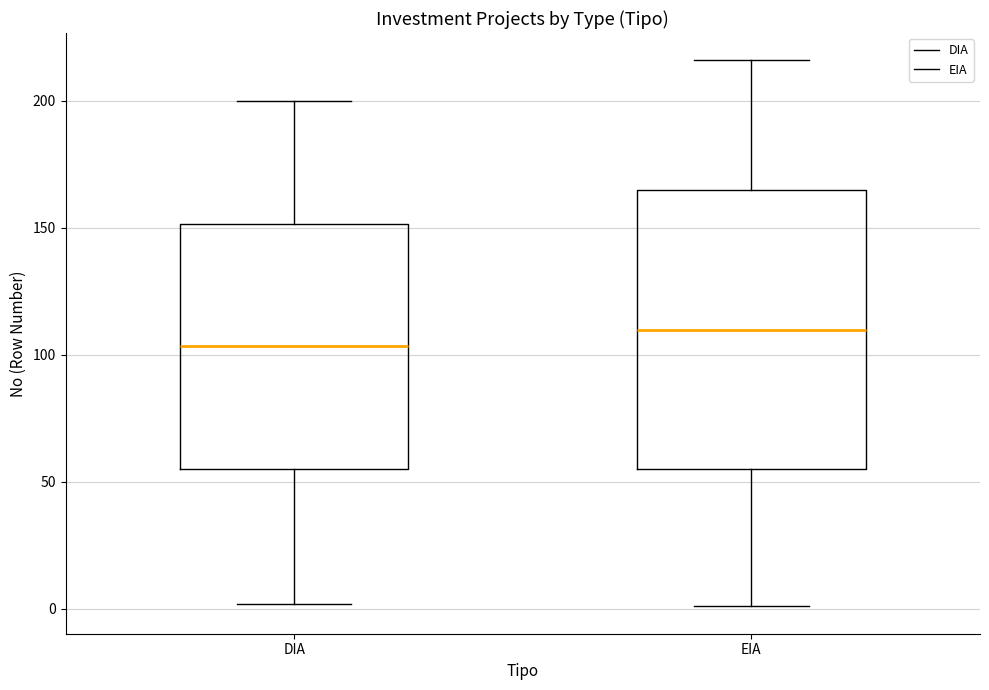

Where does the upper whisker of the box for DIA end on the y-axis? The values are not printed on the chart, so give them approximately, as read against the axis.

200